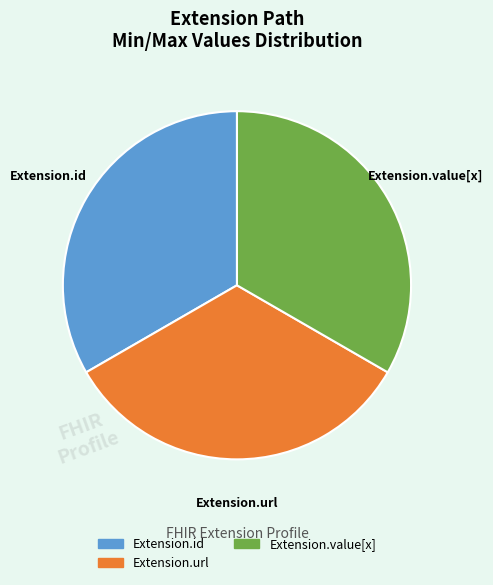

Does Extension.value[x] account for over 50% of the chart?

No